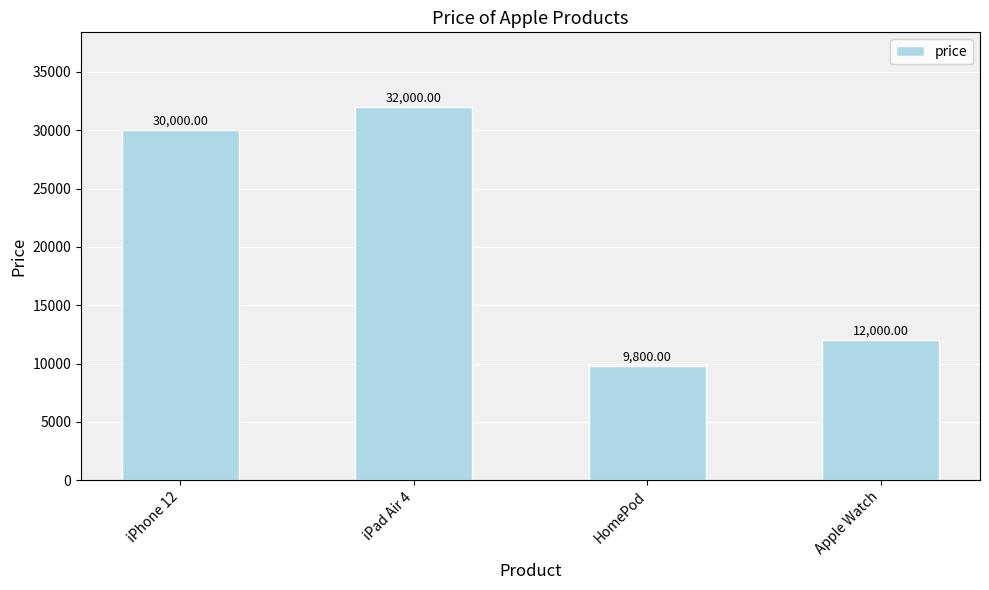

Rank the categories by value from highest to lowest.

iPad Air 4, iPhone 12, Apple Watch, HomePod